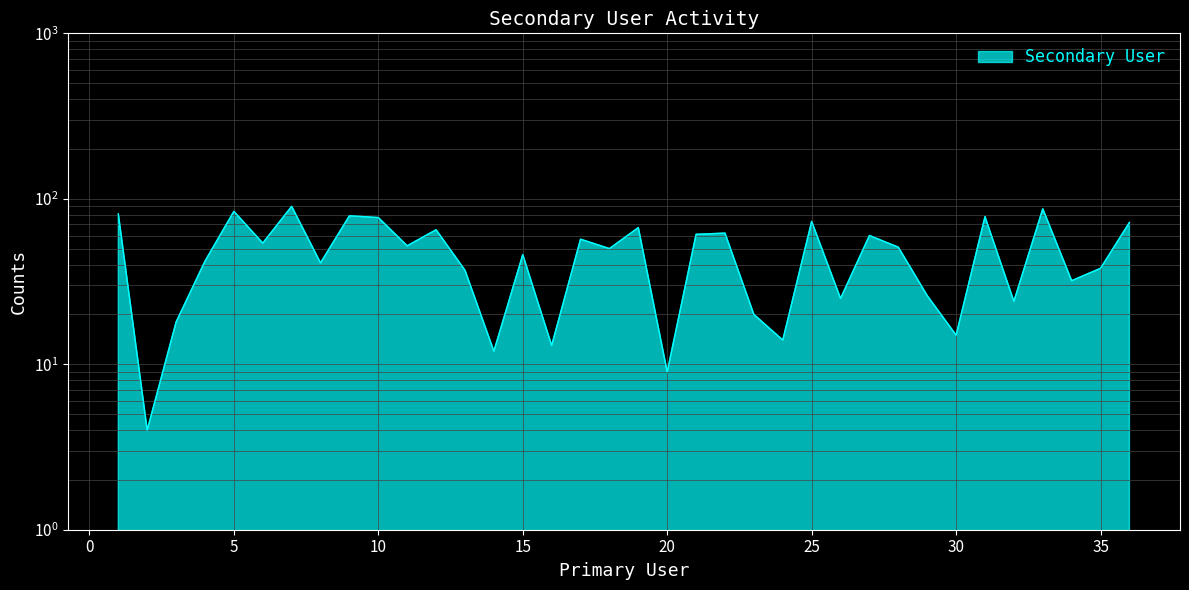

What is the value of the 36th point from the left?

72